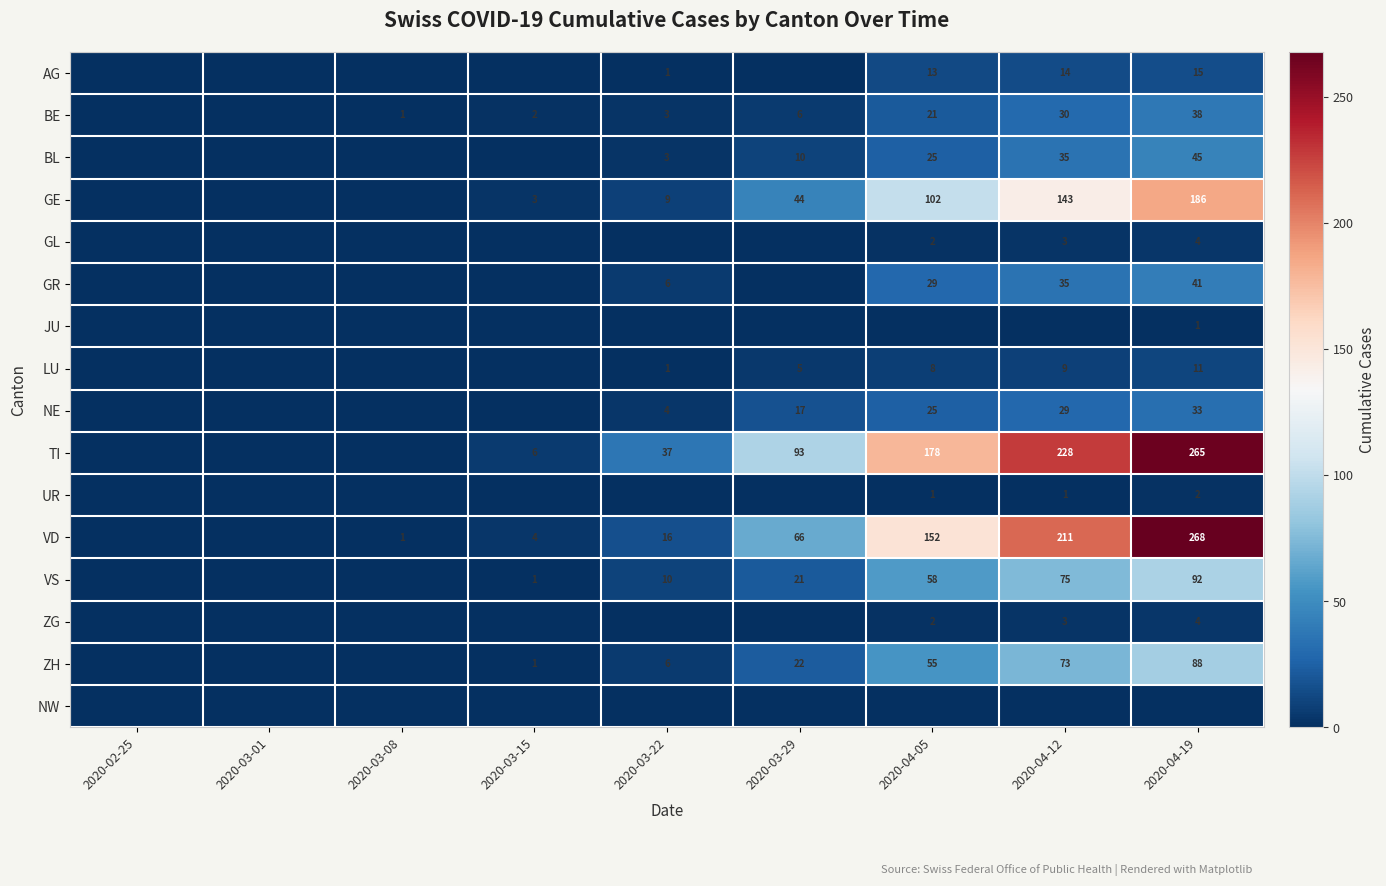

What is the difference between the VD values at 2020-03-08 and 2020-03-22?

15